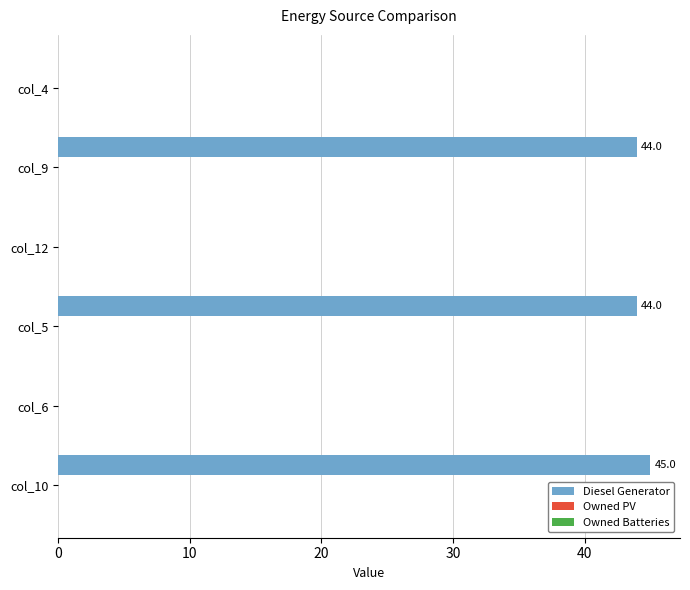

The chart shows a value of 70.7 at col_10. True or false?

False